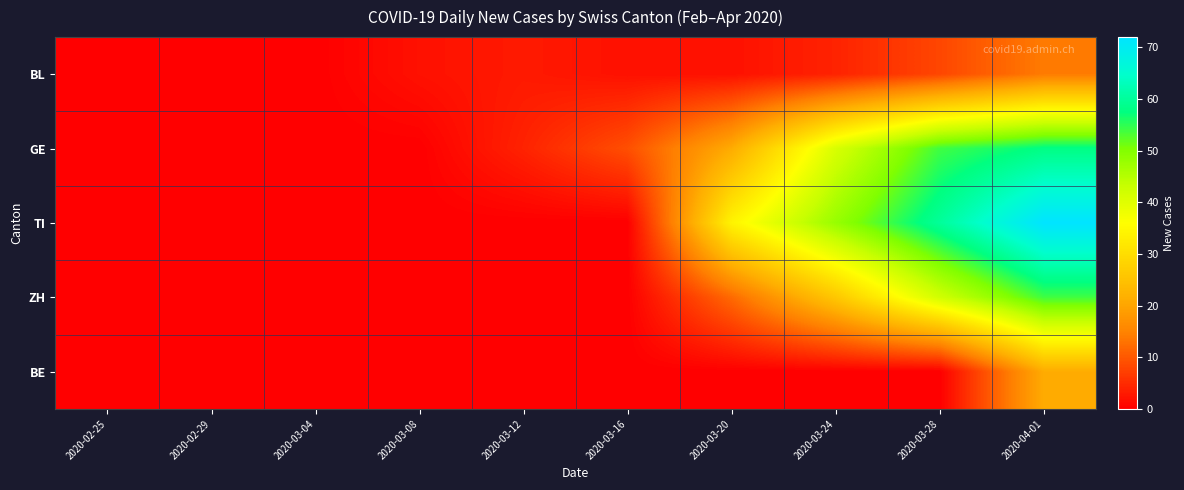

Reading left to right, what are all the values shown in this chart?

BL: 2020-02-25=0	2020-02-29=0	2020-03-04=0	2020-03-08=2	2020-03-12=3	2020-03-16=2	2020-03-20=2	2020-03-24=4	2020-03-28=8	2020-04-01=14
GE: 2020-02-25=0	2020-02-29=0	2020-03-04=0	2020-03-08=0	2020-03-12=4	2020-03-16=9	2020-03-20=21	2020-03-24=41	2020-03-28=54	2020-04-01=58
TI: 2020-02-25=0	2020-02-29=0	2020-03-04=0	2020-03-08=0	2020-03-12=0	2020-03-16=0	2020-03-20=34	2020-03-24=48	2020-03-28=60	2020-04-01=72
ZH: 2020-02-25=0	2020-02-29=0	2020-03-04=0	2020-03-08=0	2020-03-12=0	2020-03-16=0	2020-03-20=12	2020-03-24=26	2020-03-28=42	2020-04-01=54
BE: 2020-02-25=0	2020-02-29=0	2020-03-04=0	2020-03-08=0	2020-03-12=0	2020-03-16=0	2020-03-20=0	2020-03-24=0	2020-03-28=0	2020-04-01=21